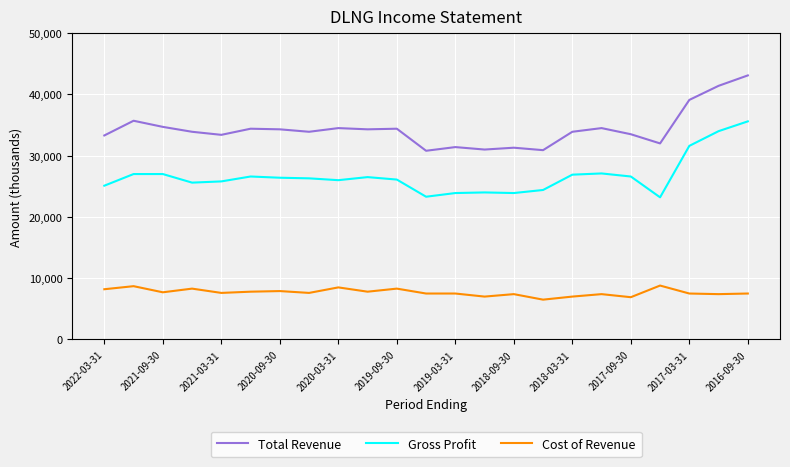

True or false: Cost of Revenue and Total Revenue intersect in this chart.

False